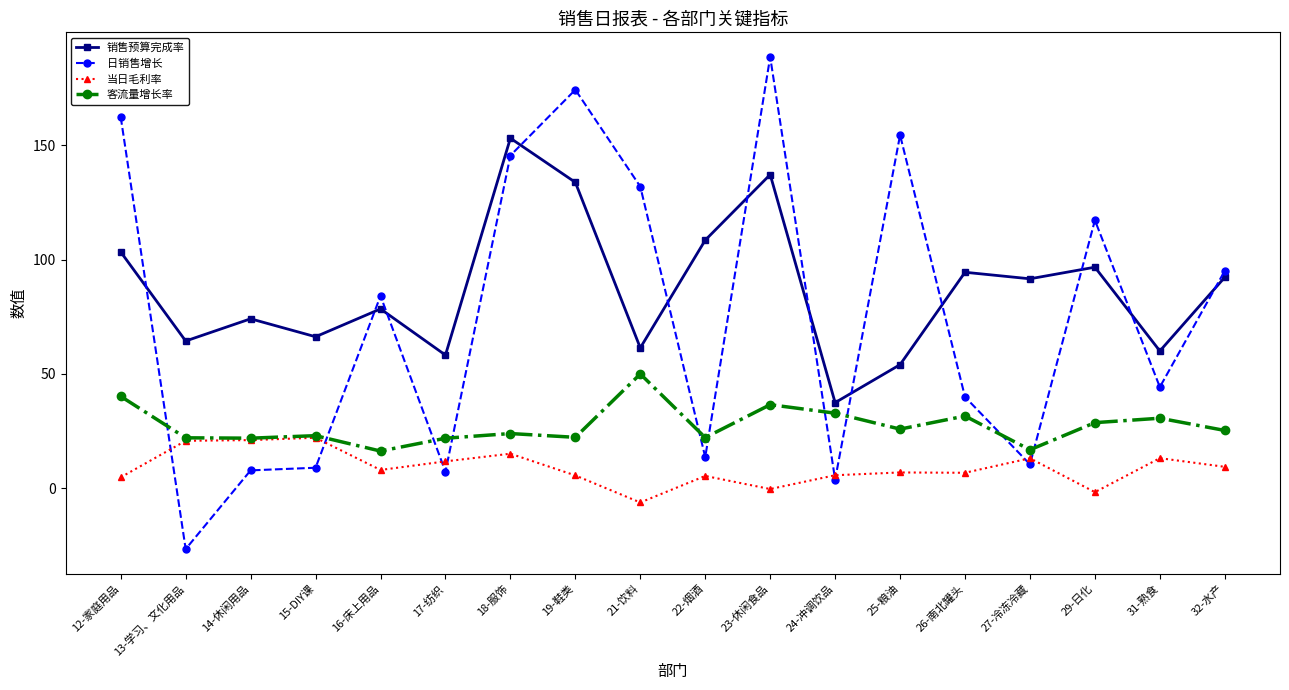

How many lines are shown in the chart?

4